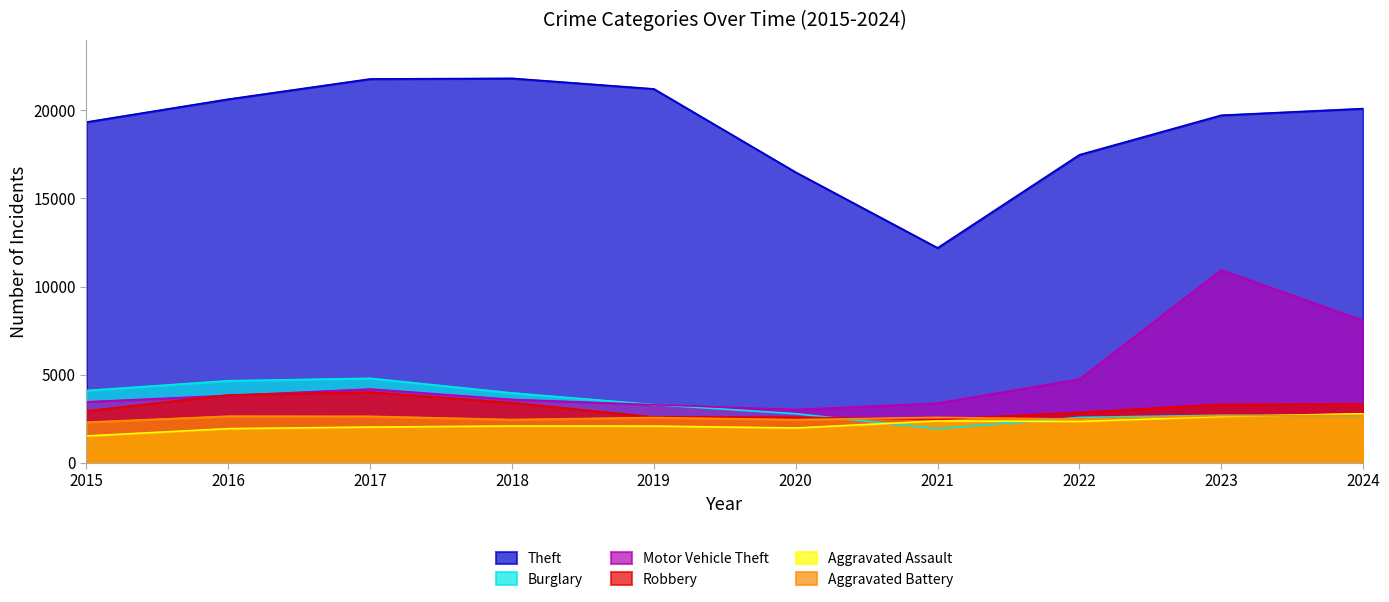

Does the chart have visible grid lines?

No